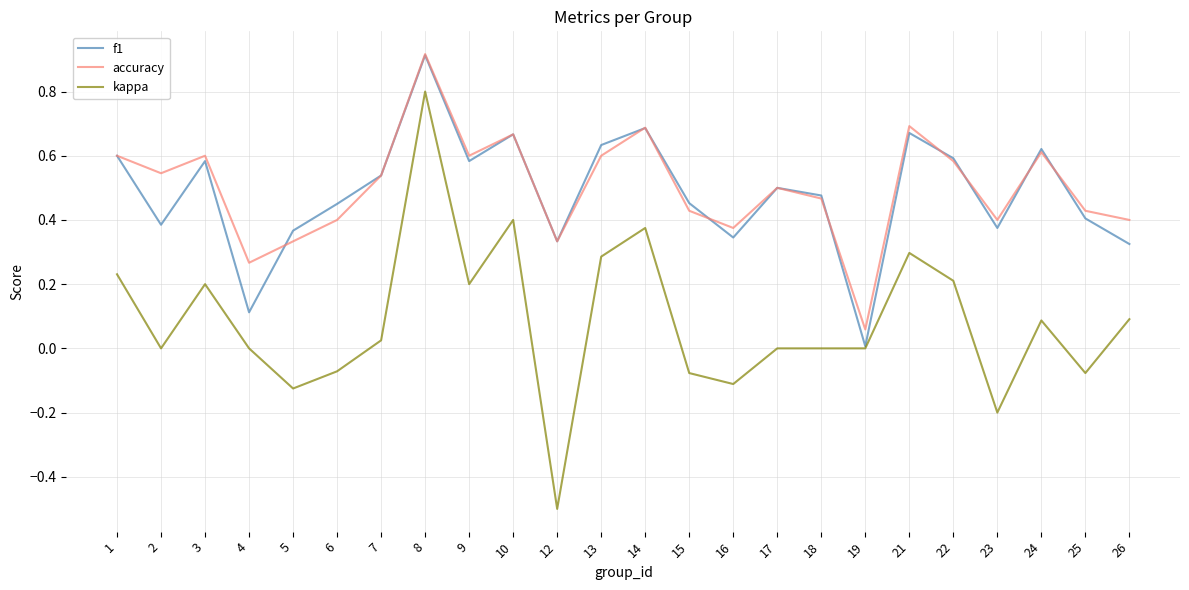

Rank the series at 15 from highest to lowest value.

f1, accuracy, kappa